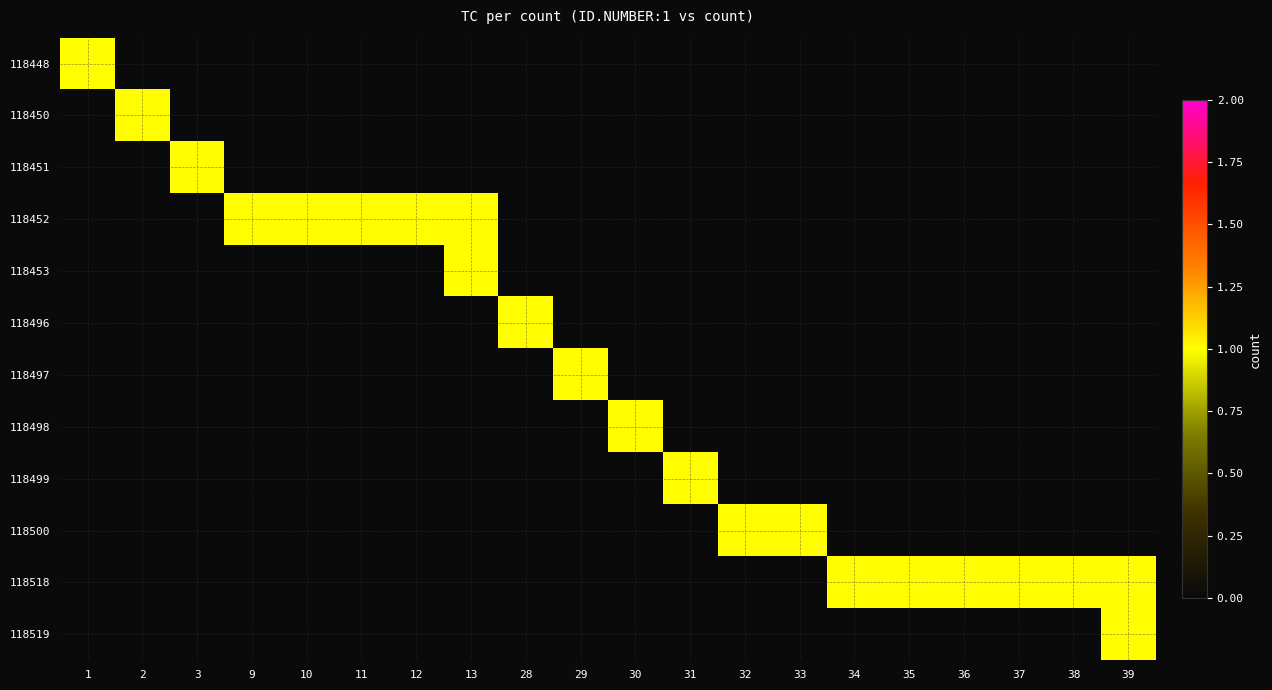

List the series in order of their peak value, lowest first.

118448, 118450, 118451, 118452, 118453, 118496, 118497, 118498, 118499, 118500, 118518, 118519